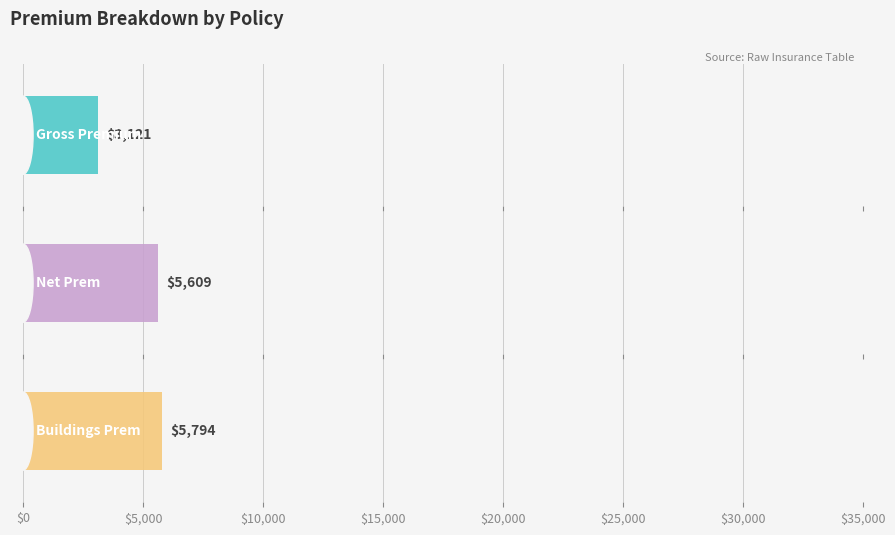

Does the chart contain any negative values?

No